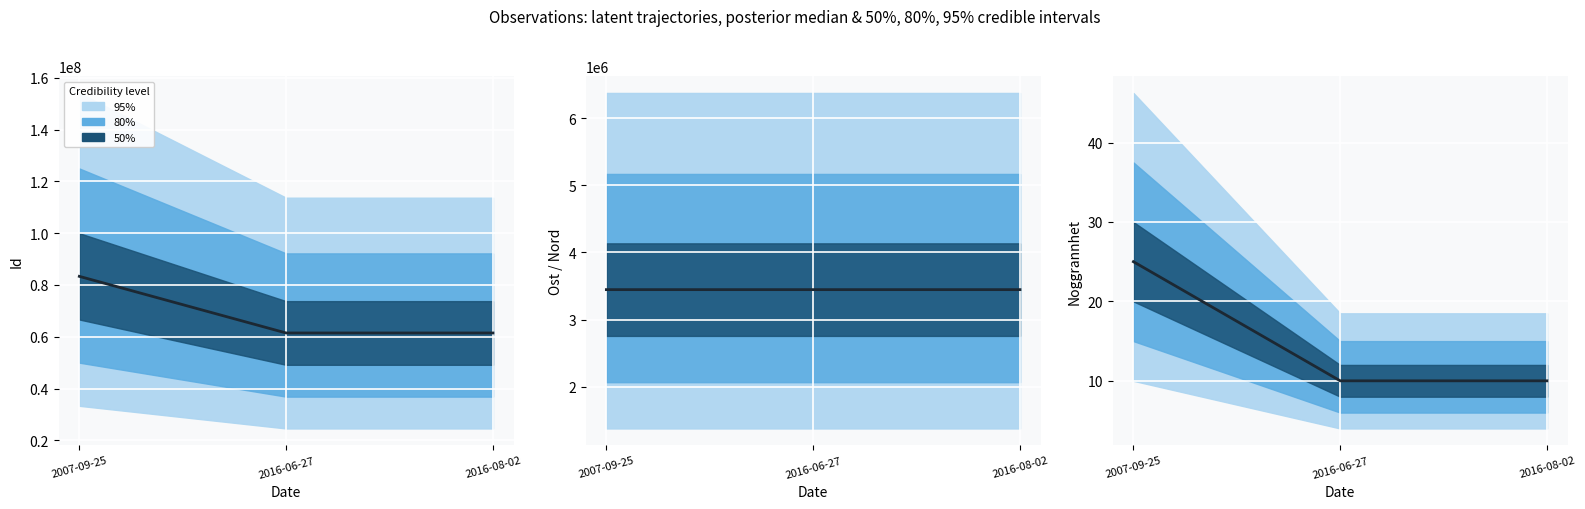

Reading right to left, what are all the values shown in this chart?

10	10	25